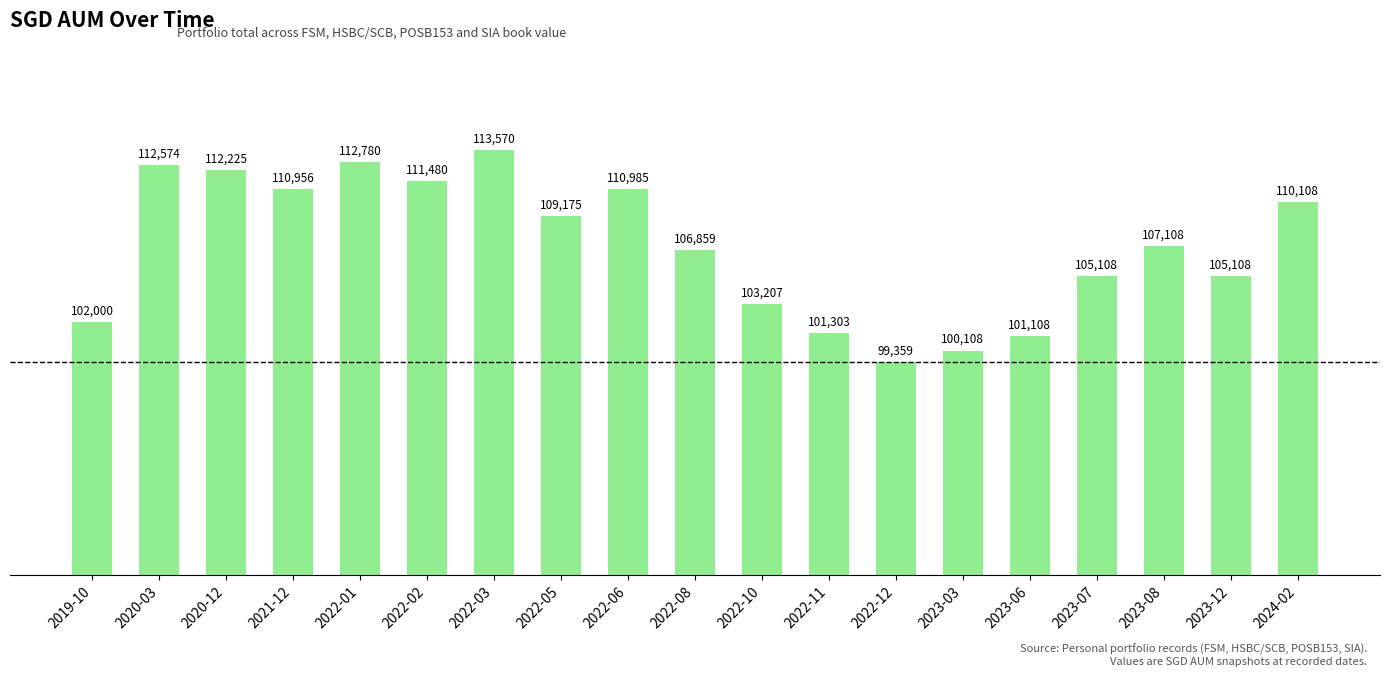

Is it true that the value at 2022-03 is 29166.3?

False